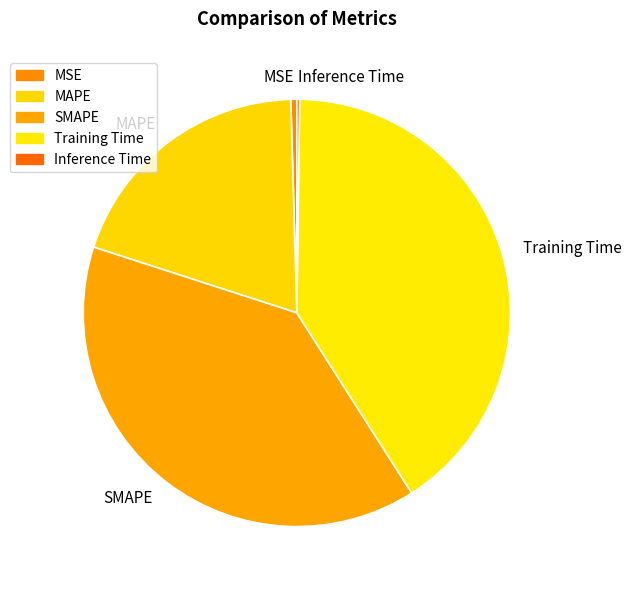

Is there any slice that represents more than half of the pie?

No